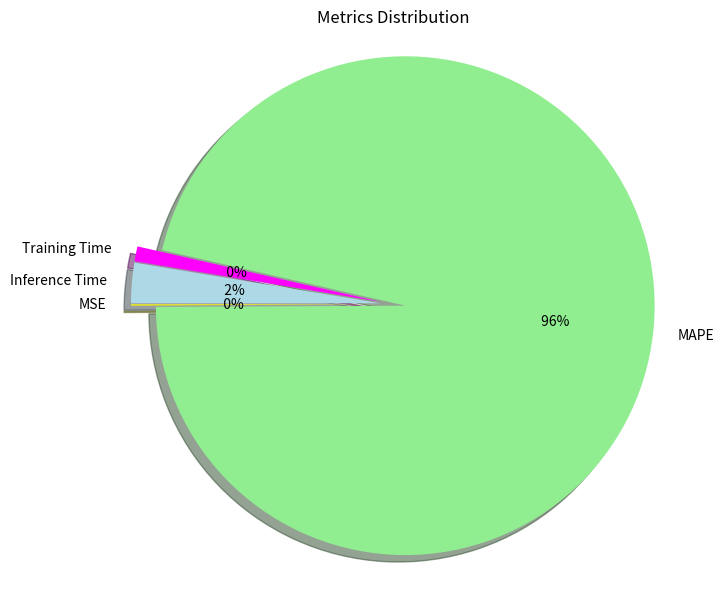

Is it true that MSE is 0% of the pie?

True